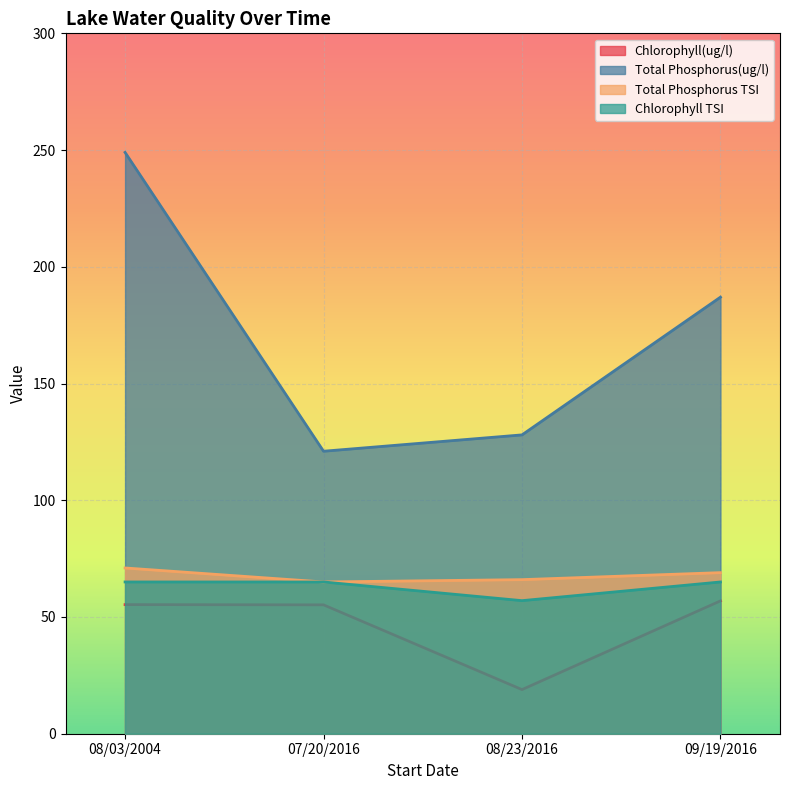

Reading left to right, transcribe all the data shown in this chart.

Chlorophyll(ug/l): 08/03/2004=55.3	07/20/2016=55.2	08/23/2016=18.9	09/19/2016=56.9
Total Phosphorus(ug/l): 08/03/2004=249.0	07/20/2016=121.0	08/23/2016=128.0	09/19/2016=187.0
Total Phosphorus TSI: 08/03/2004=71.0	07/20/2016=65.0	08/23/2016=66.0	09/19/2016=69.0
Chlorophyll TSI: 08/03/2004=65.0	07/20/2016=65.0	08/23/2016=57.0	09/19/2016=65.0